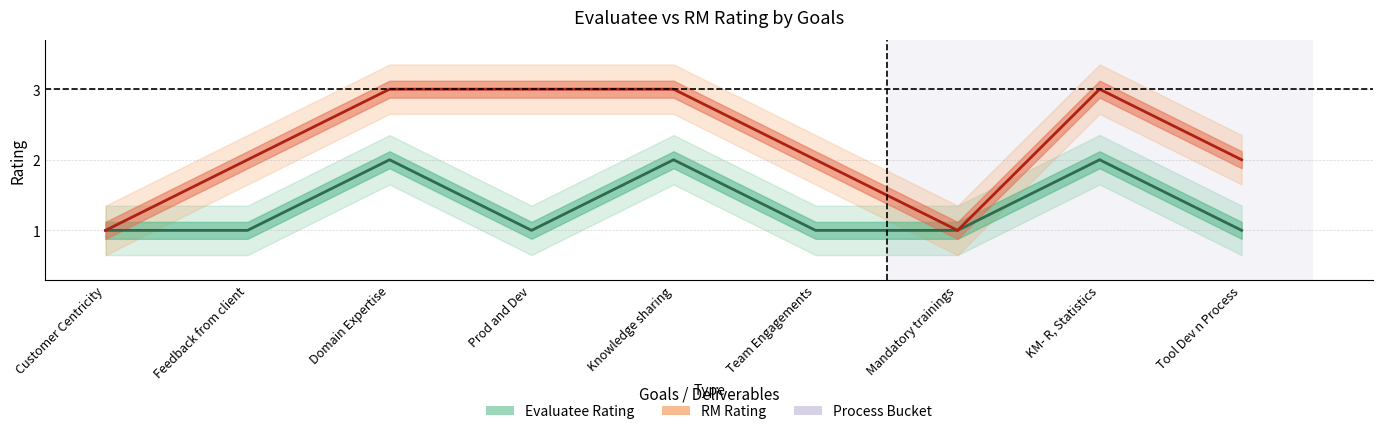

What is the sum of the RM Rating values at Feedback from client and Mandatory trainings?

3